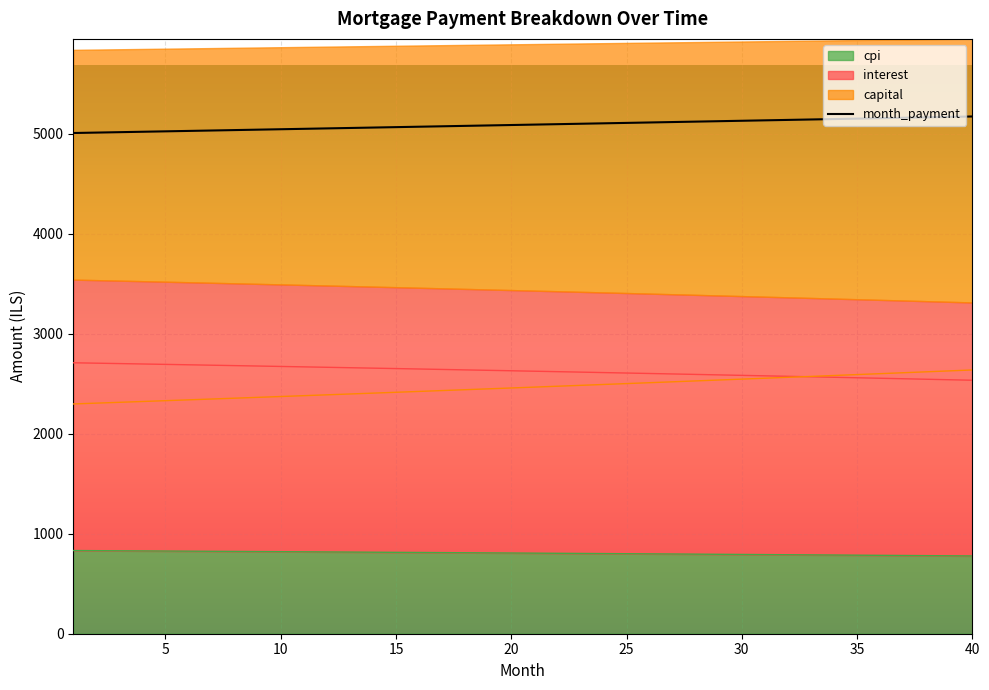

How many values in the cpi series are below 807?

20